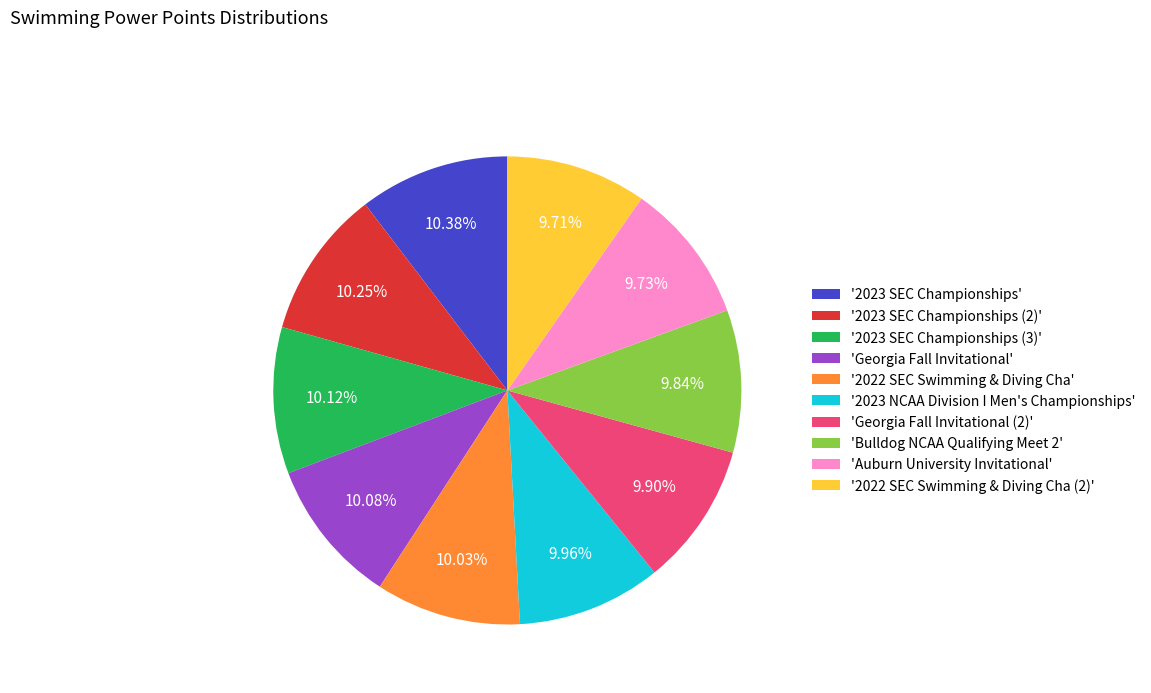

Do '2022 SEC Swimming & Diving Cha (2)' and '2023 NCAA Division I Men's Championships' together represent more than half of the pie?

No